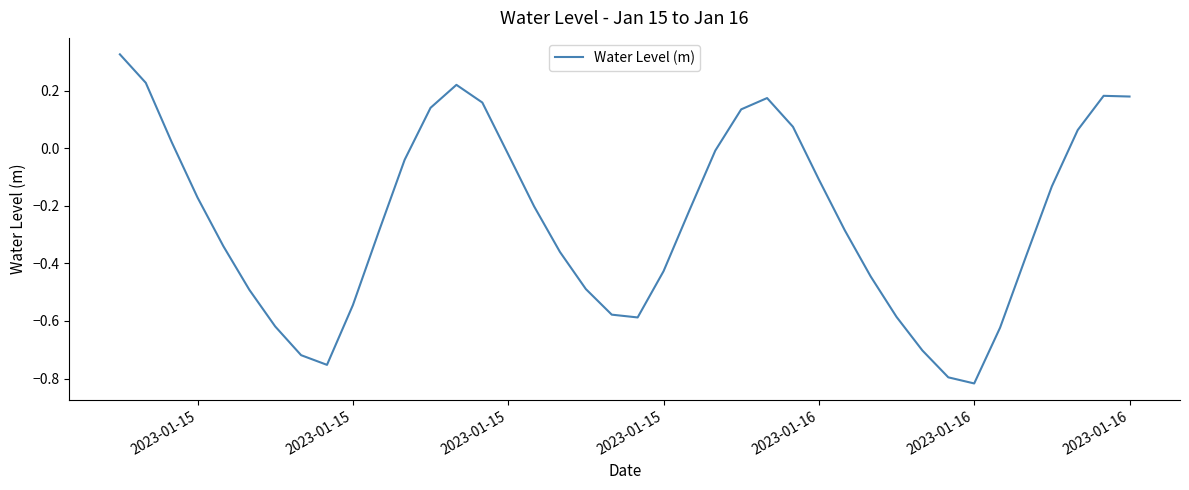

True or false: the data has more than 1 interior local peaks.

True